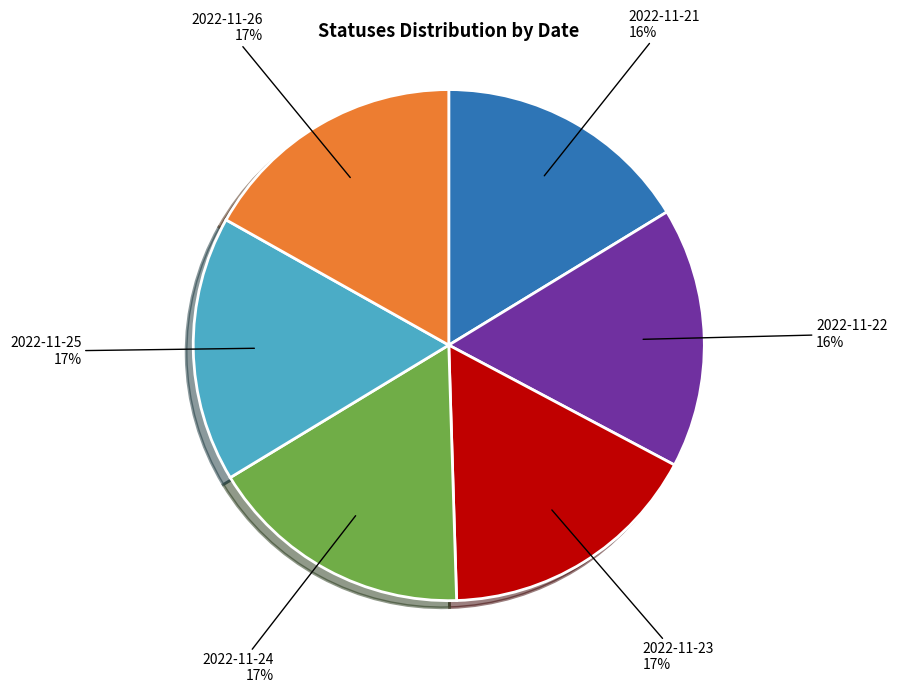

Is it true that 2022-11-22 is 7% of the pie?

False